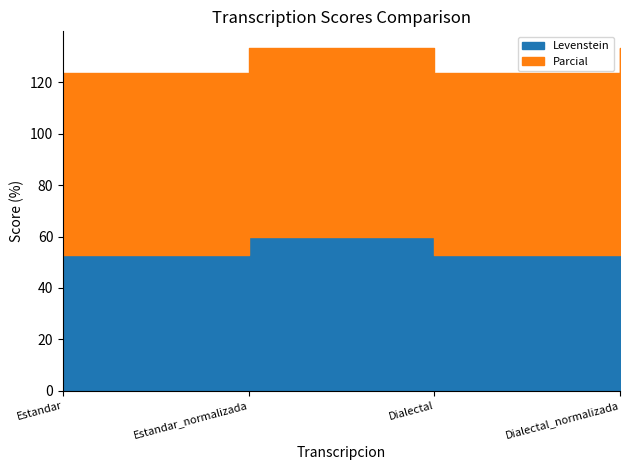

What is the minimum value shown in the chart?

52.9